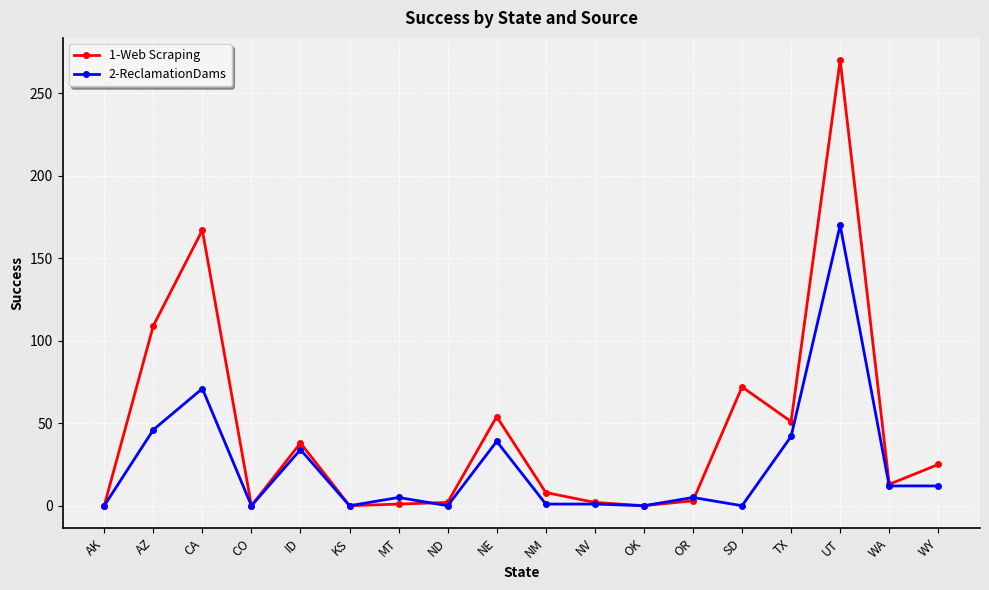

At which category does the chart reach its peak across all series?

UT